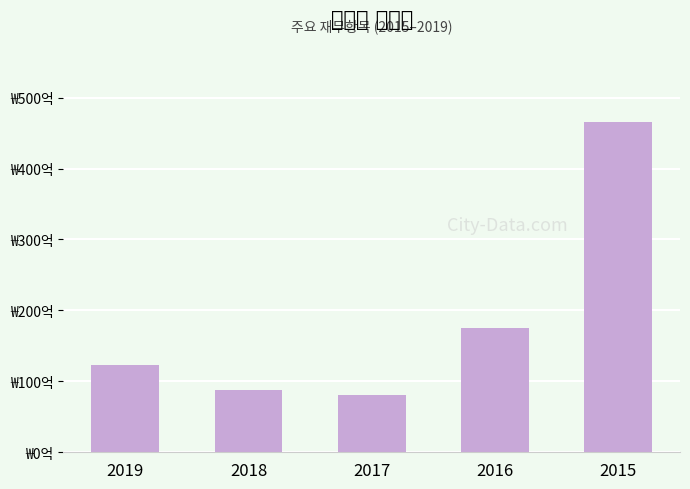

Does the chart contain stacked bars?

No